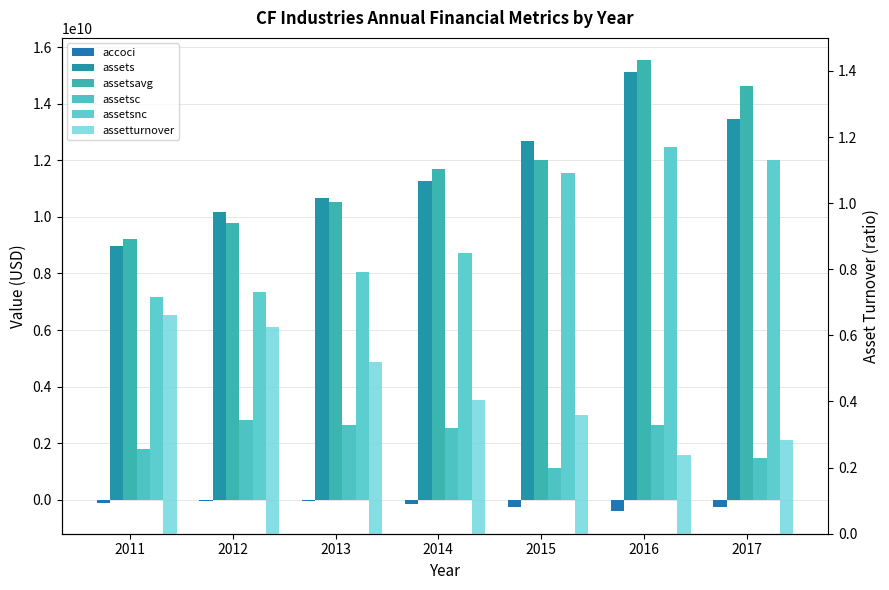

List the labels in order of assetturnover value, largest first.

2011, 2012, 2013, 2014, 2015, 2017, 2016